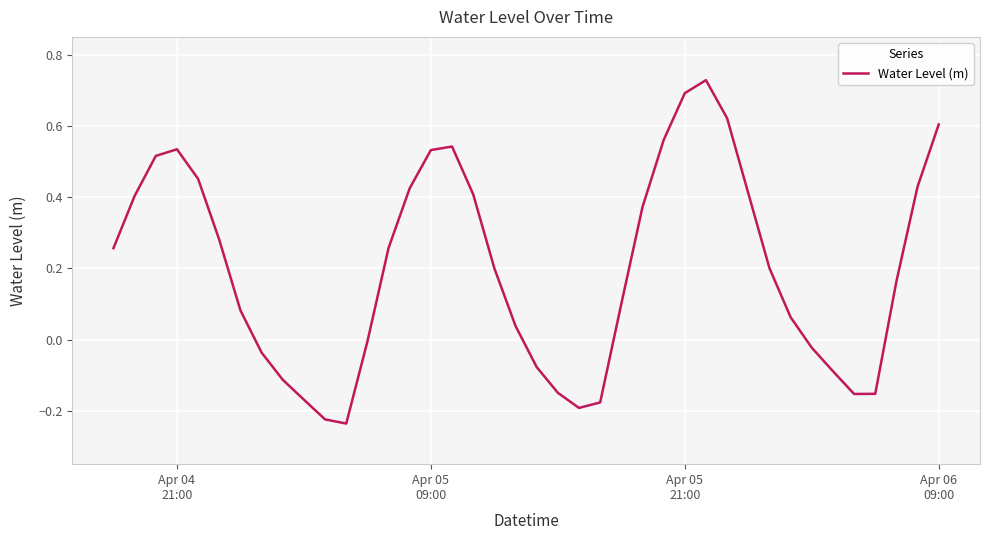

Reading left to right, extract all data points from this chart.

0.3	0.4	0.5	0.5	0.5	0.3	0.1	-0.0	-0.1	-0.2	-0.2	-0.2	-0.0	0.3	0.4	0.5	0.5	0.4	0.2	0.0	-0.1	-0.1	-0.2	-0.2	0.1	0.4	0.6	0.7	0.7	0.6	0.4	0.2	0.1	-0.0	-0.1	-0.2	-0.2	0.2	0.4	0.6